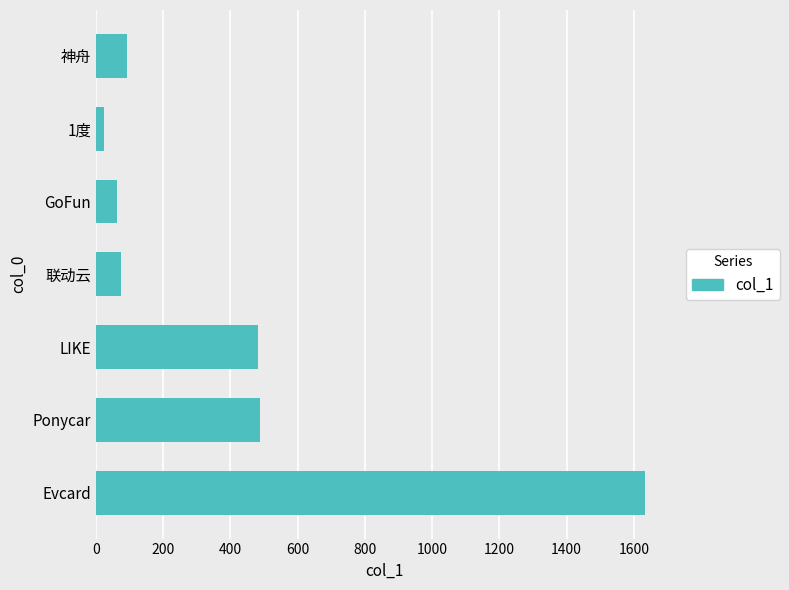

How many data points does each series have?

7